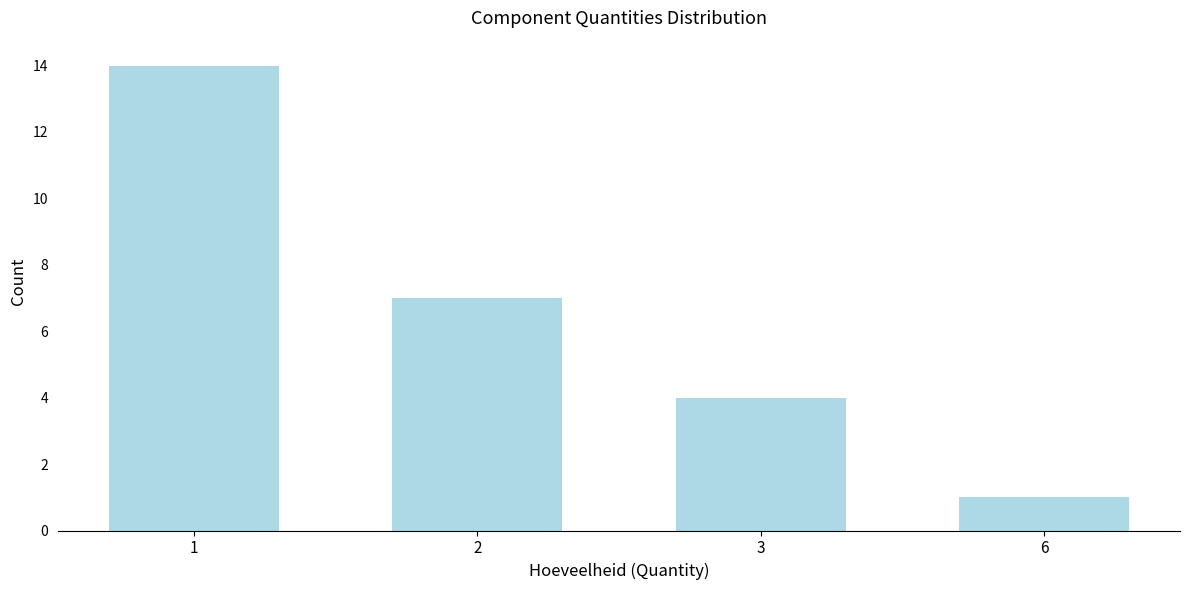

Reading right to left, extract all data points from this chart.

6=1	3=4	2=7	1=14